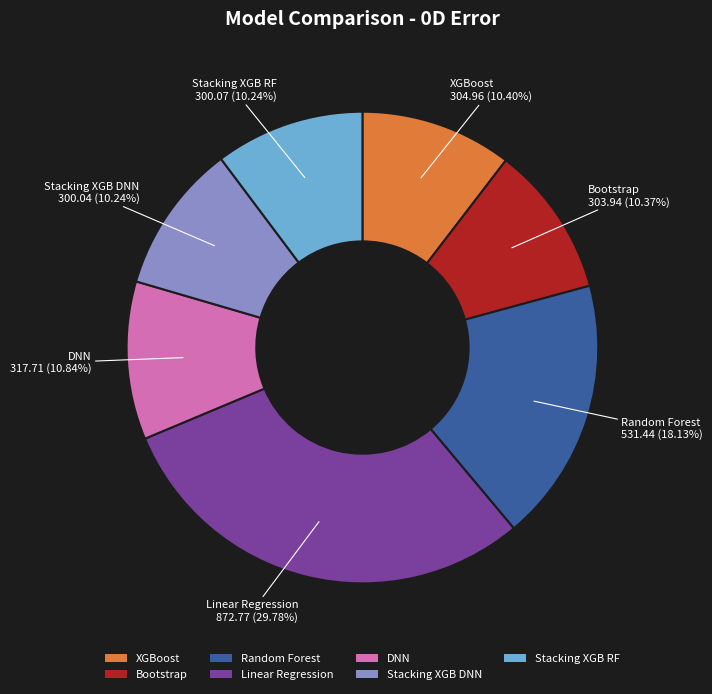

To the nearest percent, what is the difference between the largest and smallest slice percentages?

20%